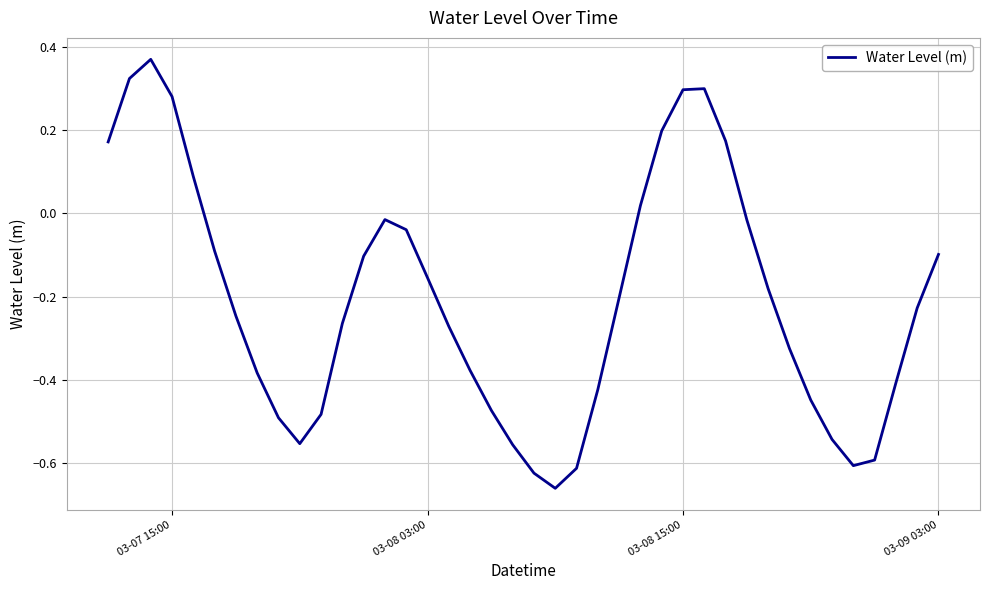

What is the difference between the maximum and minimum values?

1.0